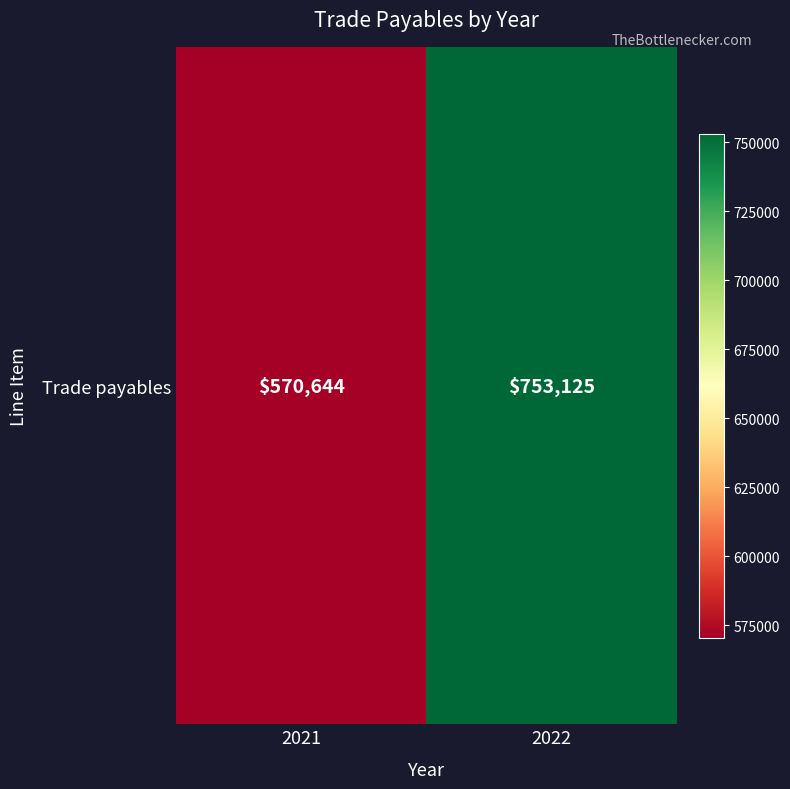

What is the average value?

661884